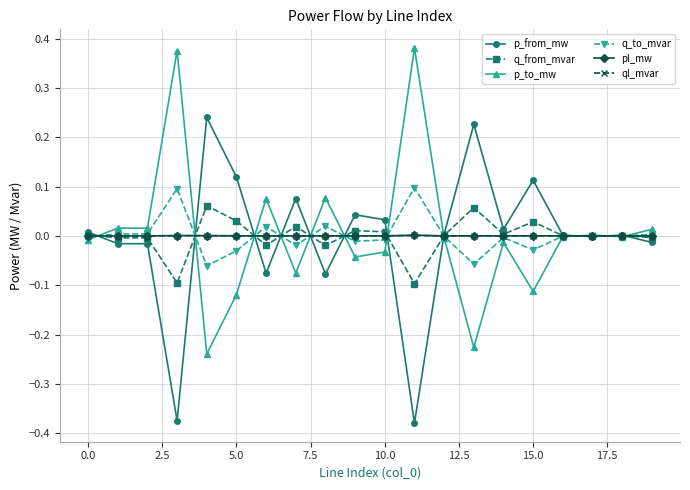

True or false: ql_mvar has more than 2 interior local peaks.

True